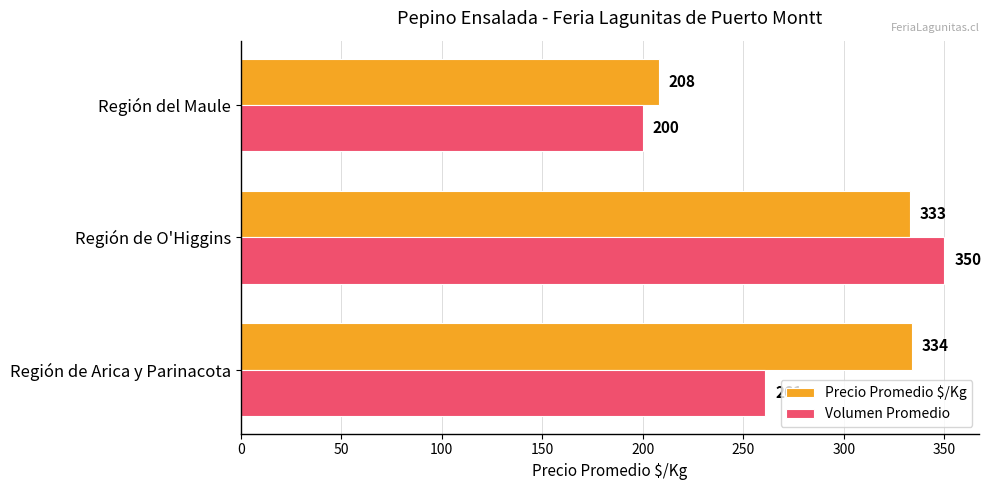

Rank the series by their average value, from lowest to highest.

Volumen Promedio, Precio Promedio $/Kg